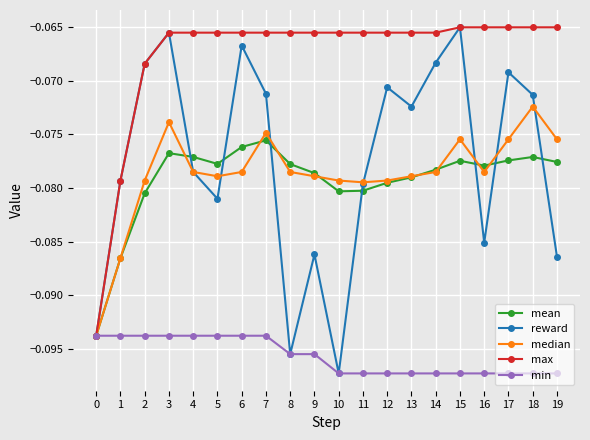

True or false: min has a value of -0.0 at 5.

False